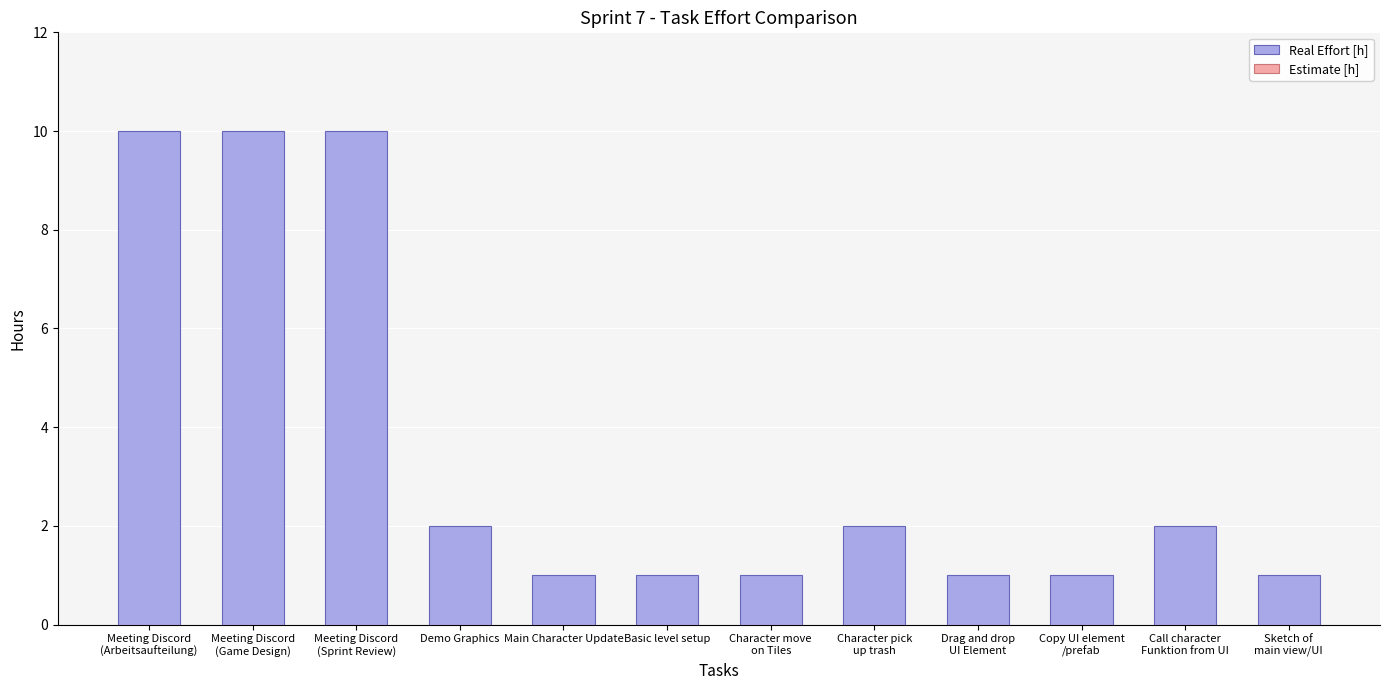

How many data points are less than 2?

6